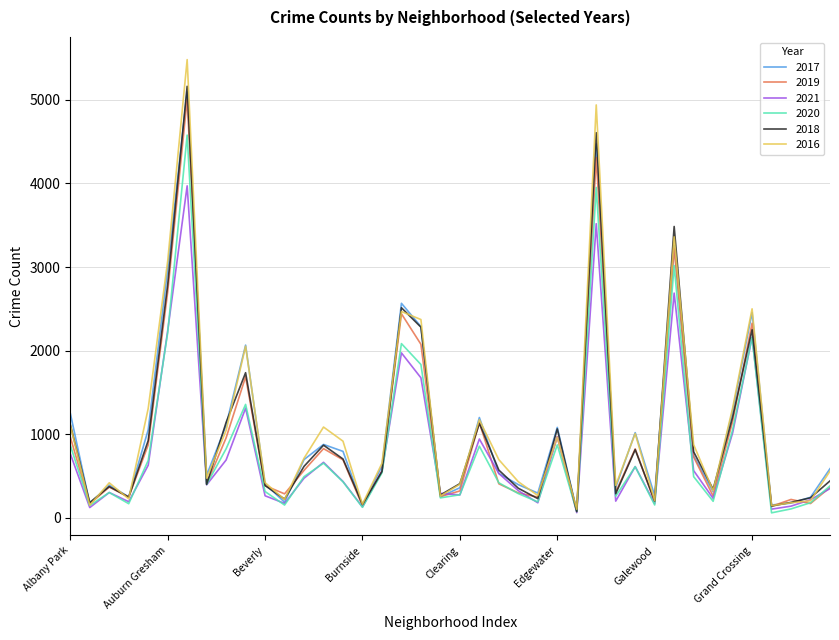

What is the maximum value shown in the chart?

5481